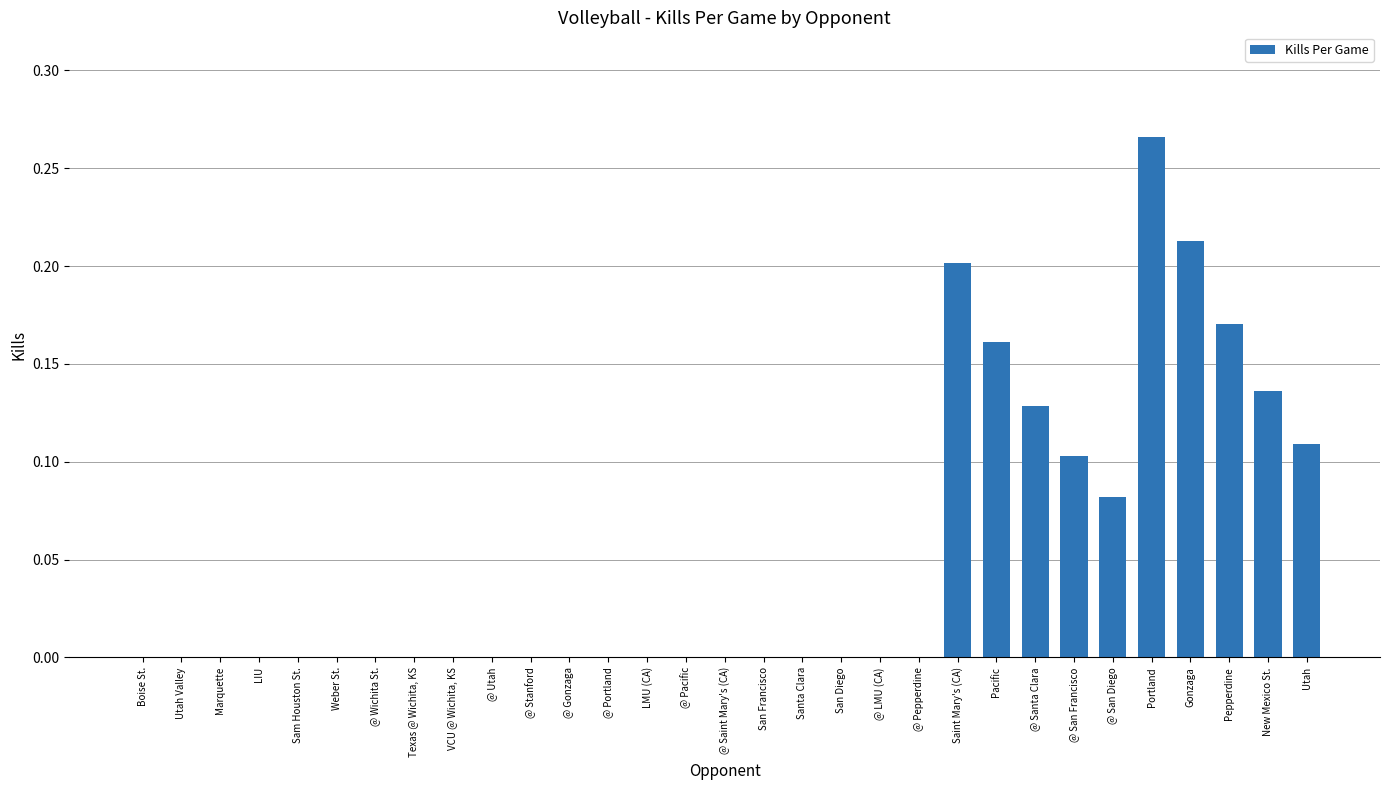

Which label corresponds to the largest value in the chart?

Portland